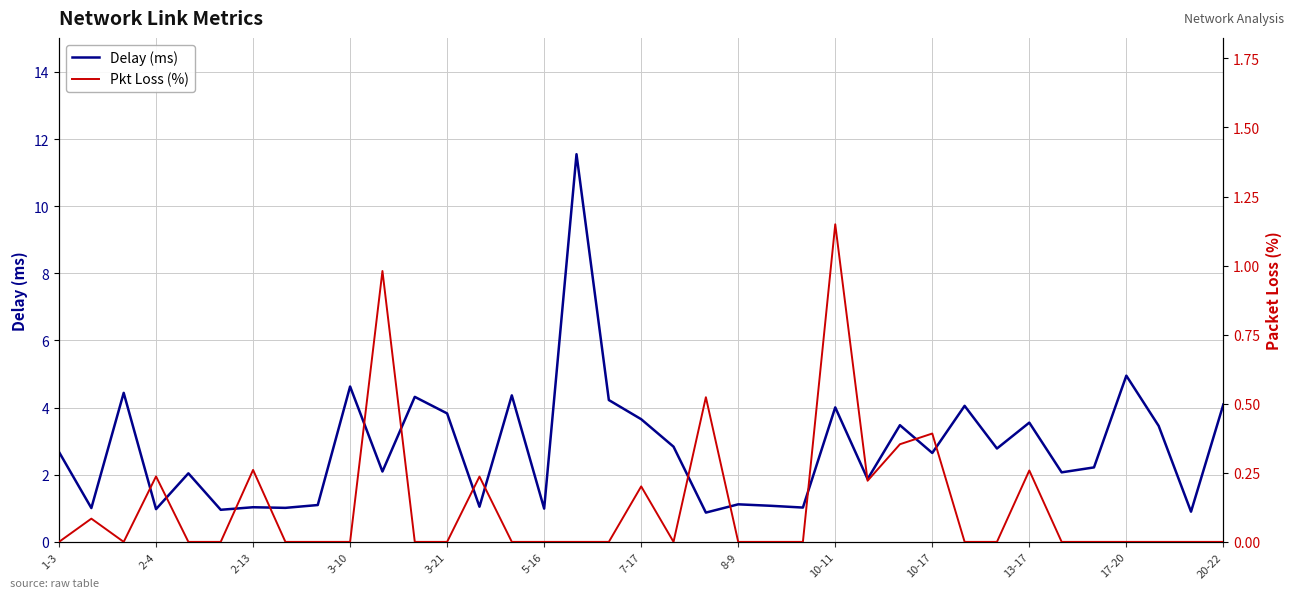

Reading left to right, transcribe all the data shown in this chart.

Delay (ms): 2.7	1.0	4.4	1.0	2.0	1.0	1.0	1.0	1.1	4.6	2.1	4.3	3.8	1.0	4.4	1.0	11.5	4.2	3.7	2.8	0.9	1.1	1.1	1.0	4.0	1.9	3.5	2.6	4.1	2.8	3.6	2.1	2.2	5.0	3.5	0.9	4.1
Pkt Loss (%): 0.0	0.1	0.0	0.2	0.0	0.0	0.3	0.0	0.0	0.0	1.0	0.0	0.0	0.2	0.0	0.0	0.0	0.0	0.2	0.0	0.5	0.0	0.0	0.0	1.1	0.2	0.4	0.4	0.0	0.0	0.3	0.0	0.0	0.0	0.0	0.0	0.0